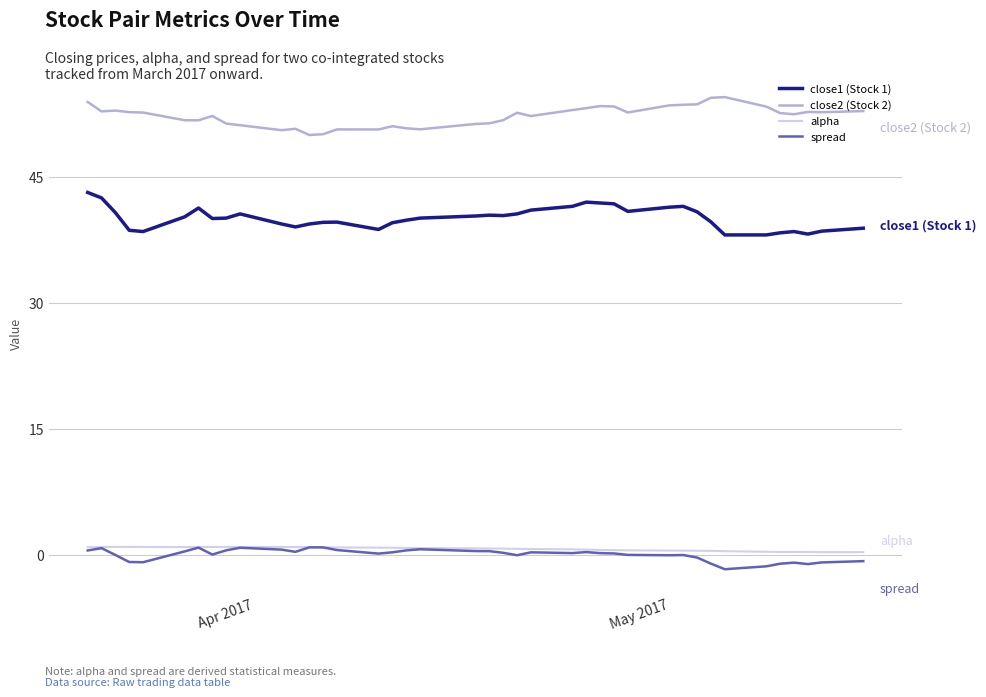

True or false: close1 (Stock 1) and spread intersect in this chart.

False